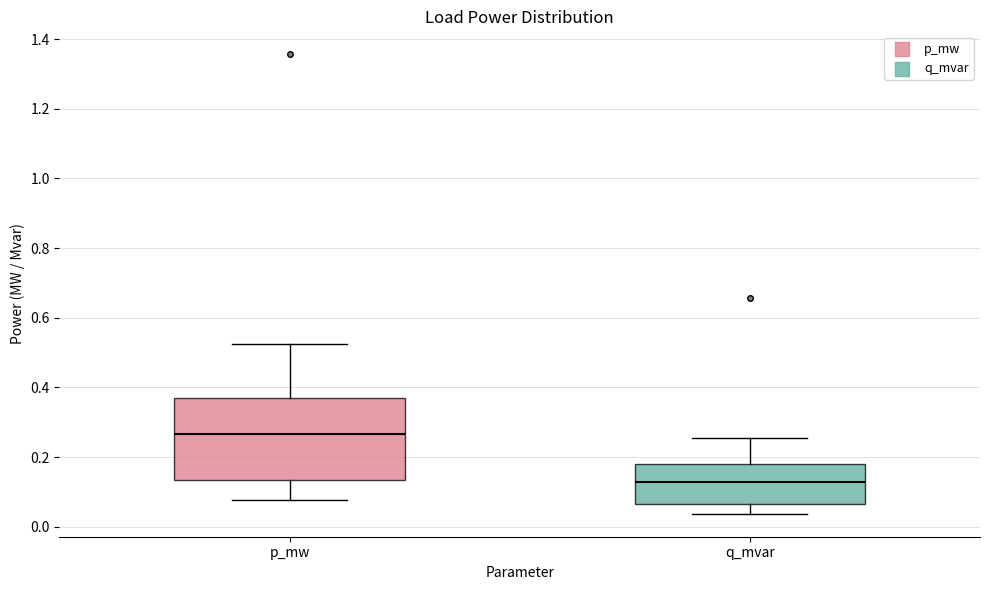

Reading left to right, transcribe this box plot: for each box, give where its median line is, the range the box spans, and where its two whiskers end, as read against the y-axis. The values are not printed on the chart, so give them approximately, as read against the axis.

p_mw: median 0.26, box 0.14 to 0.36, whiskers 0.08 to 0.52
q_mvar: median 0.12, box 0.06 to 0.18, whiskers 0.04 to 0.26